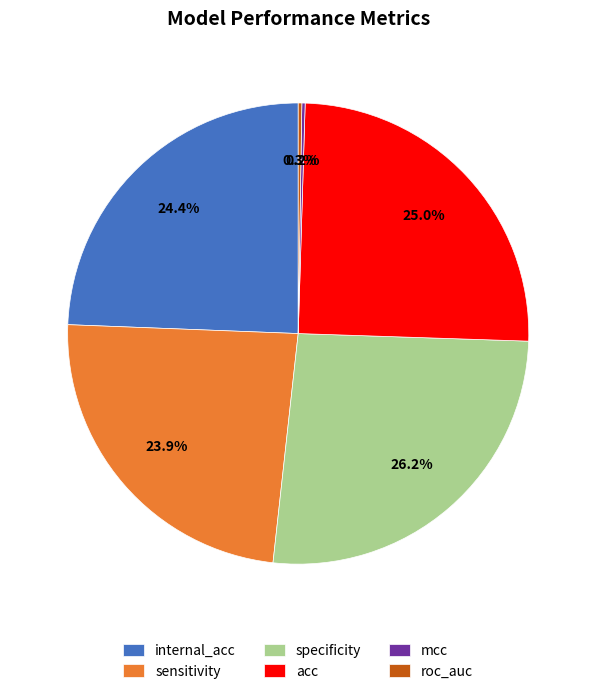

What portion of the pie excludes specificity?

73.8%